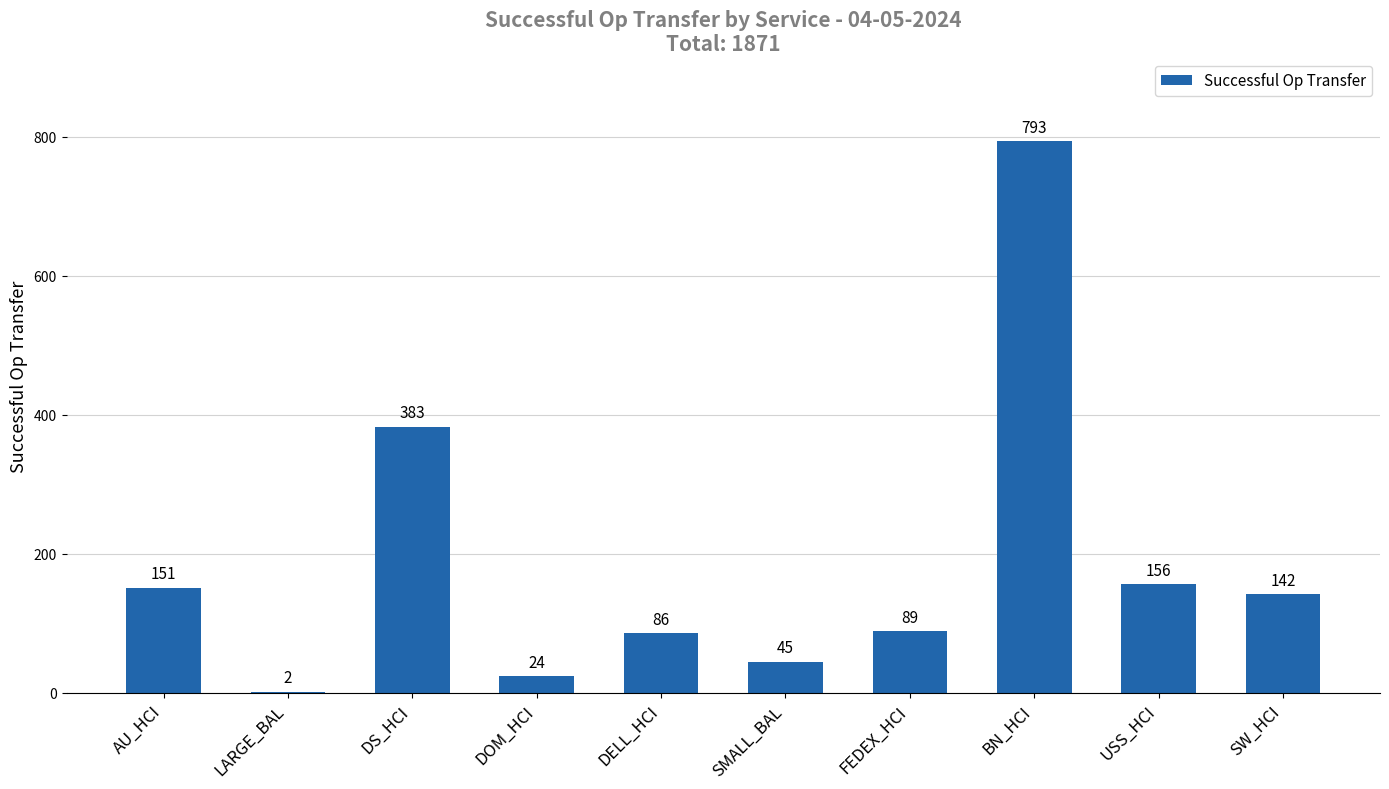

What is the maximum value shown in the chart?

793